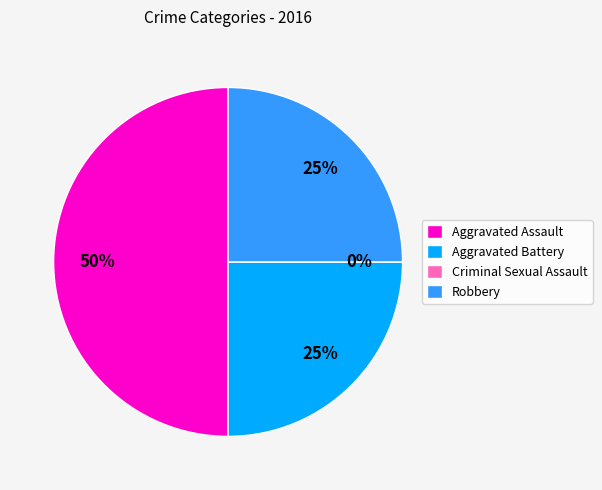

What percentage is the Robbery slice, to the nearest percent?

25%